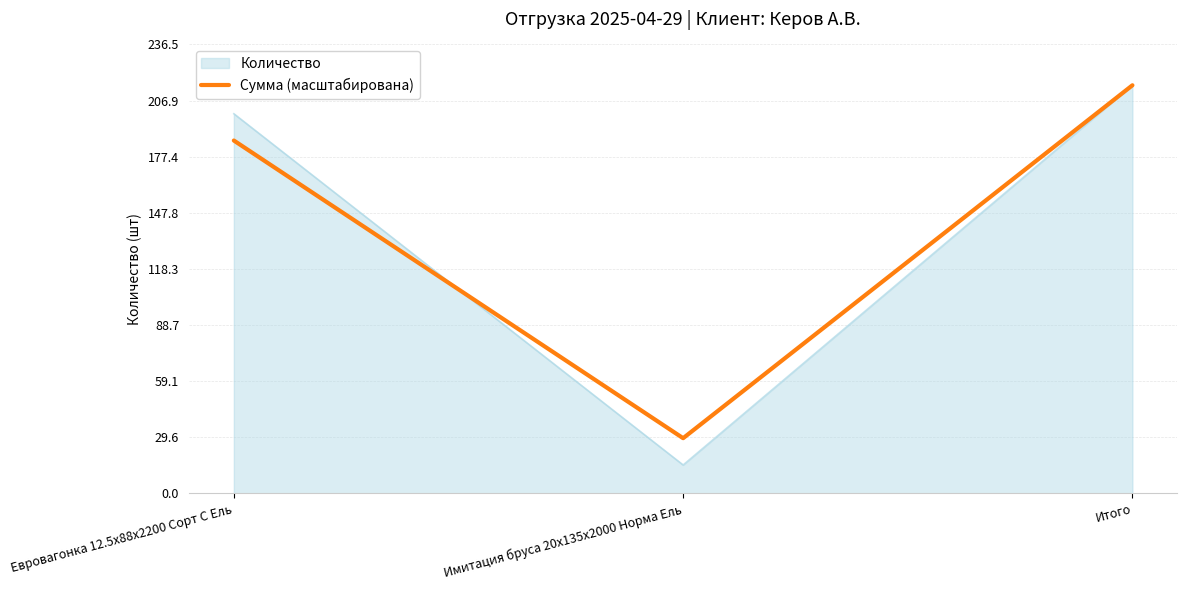

At Имитация бруса 20x135x2000 Норма Ель, list the series in order from smallest to largest.

Количество, Сумма (масштабирована)